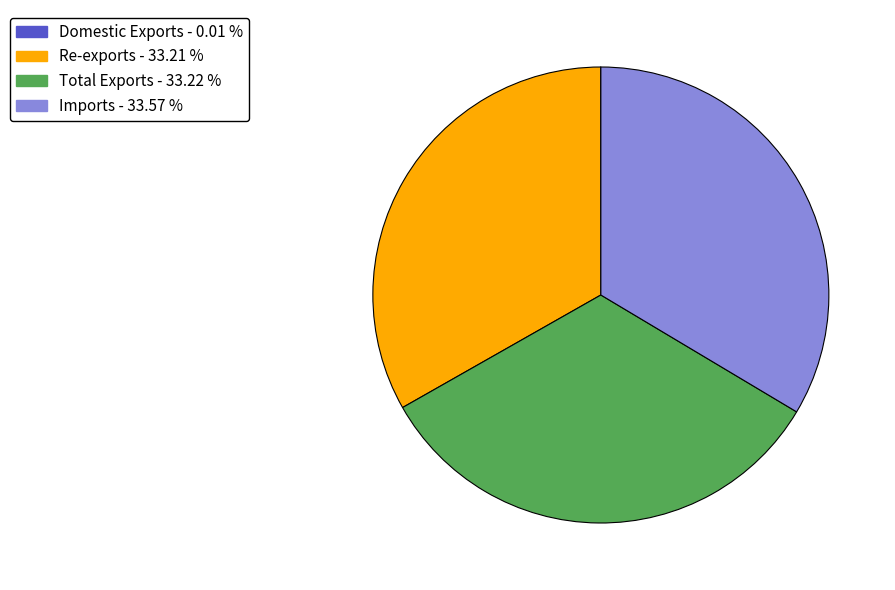

Approximately how many times larger is the value at Total Exports - 33.22 % compared to Imports - 33.57 %?

1.0